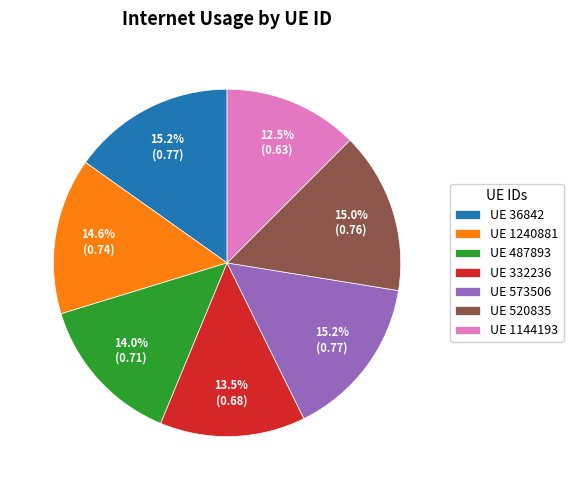

Does UE 36842 represent more than half of the total?

No